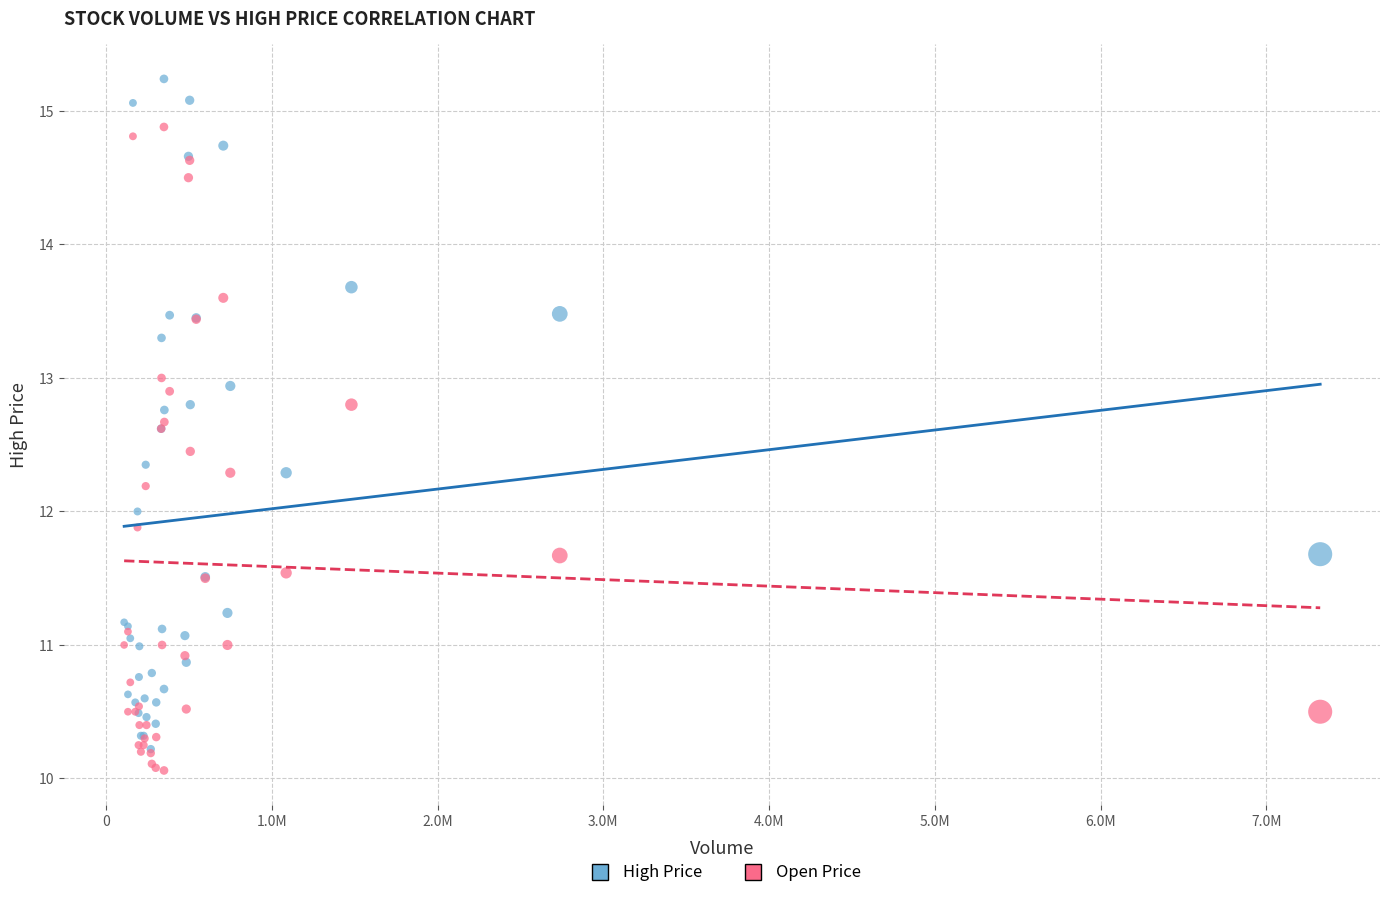

Which series has the largest Y range (max minus min)?

High Price